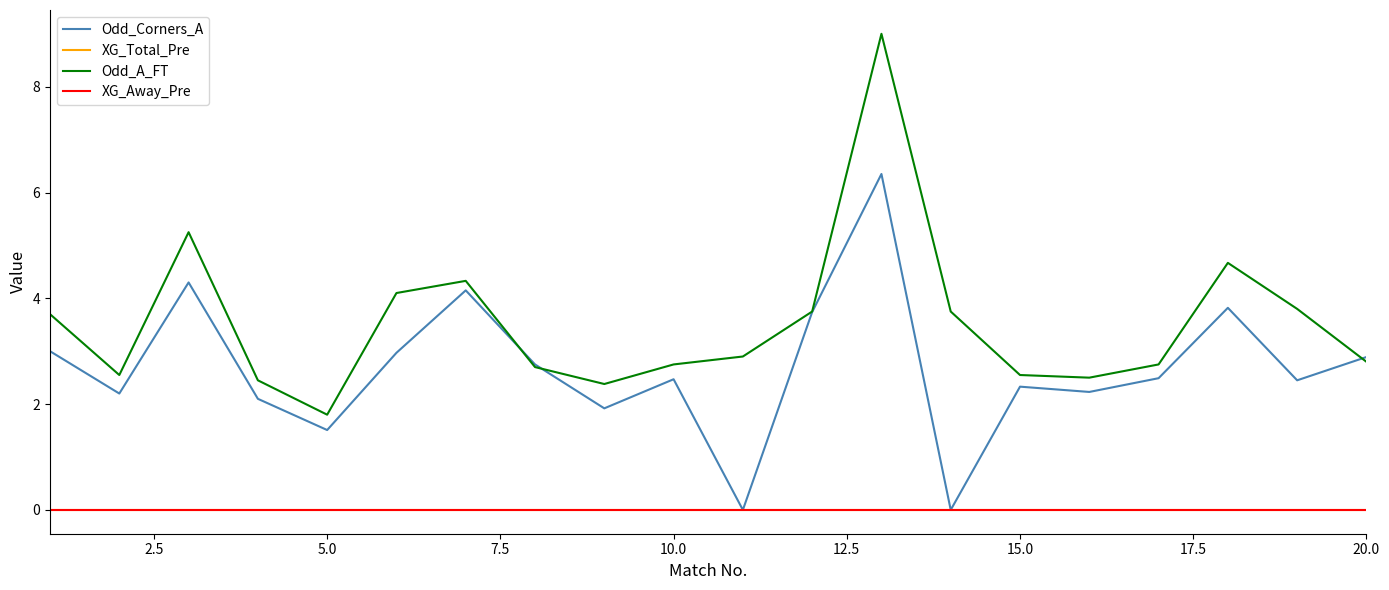

True or false: XG_Away_Pre and Odd_A_FT cross at least once.

False